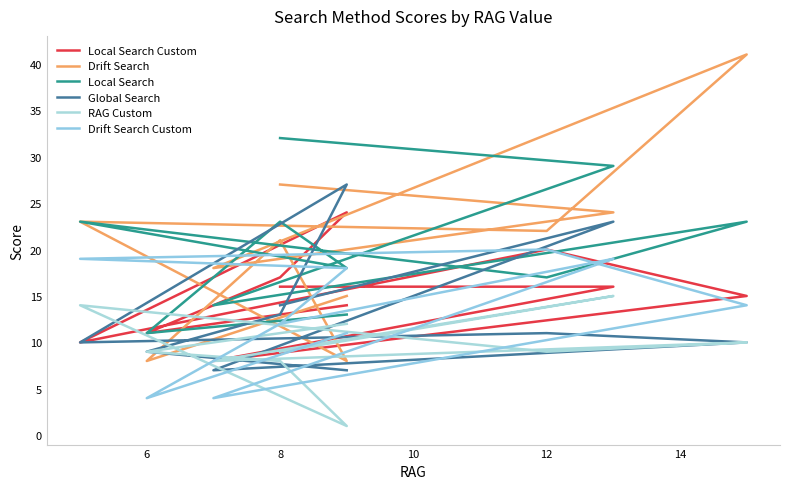

At which label does Local Search Custom first exceed 16?

8